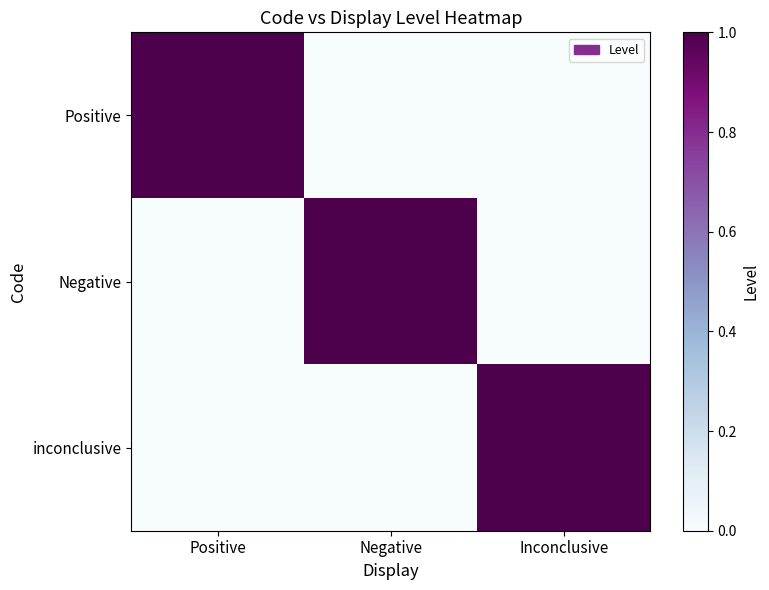

What is the total value across all series at Negative?

1